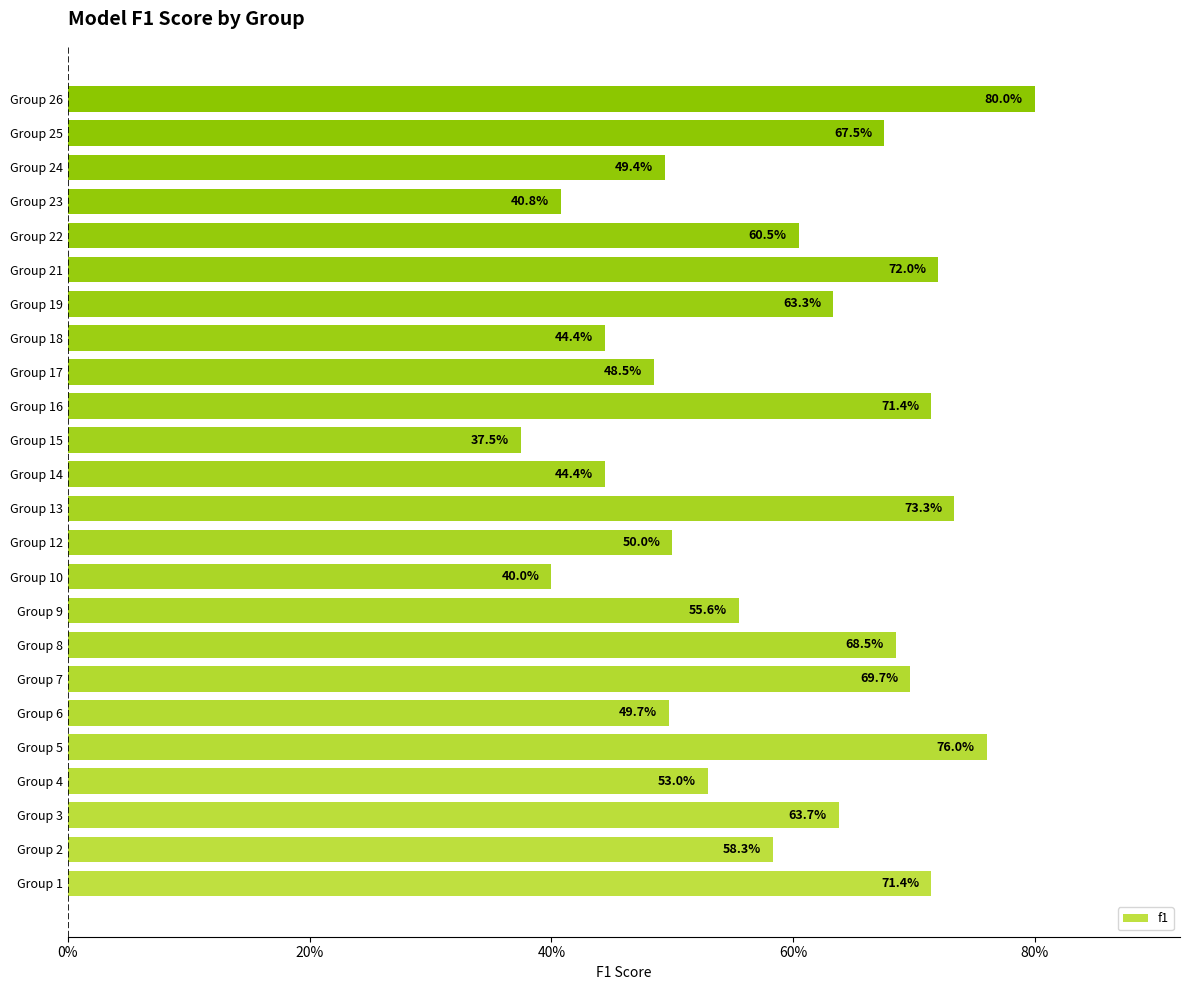

Are the bars horizontal?

Yes